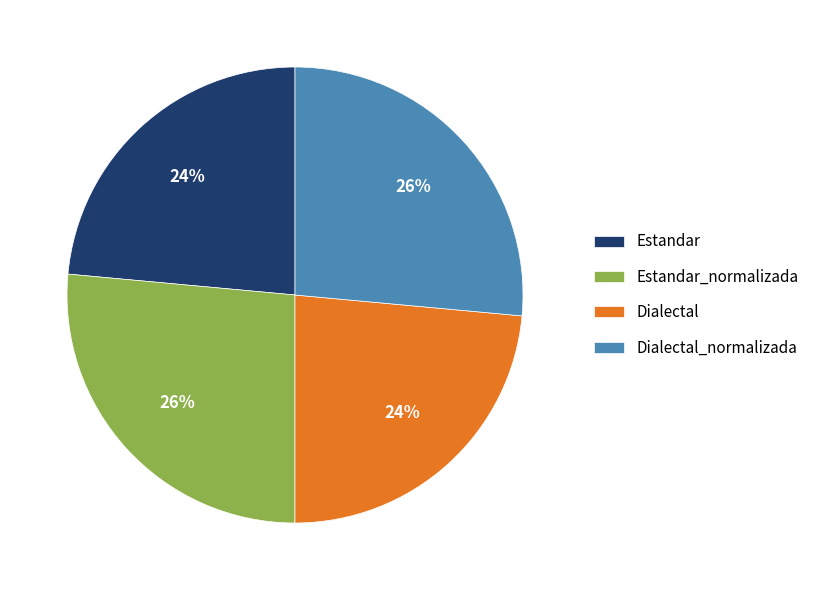

How many segments does this pie chart have?

4